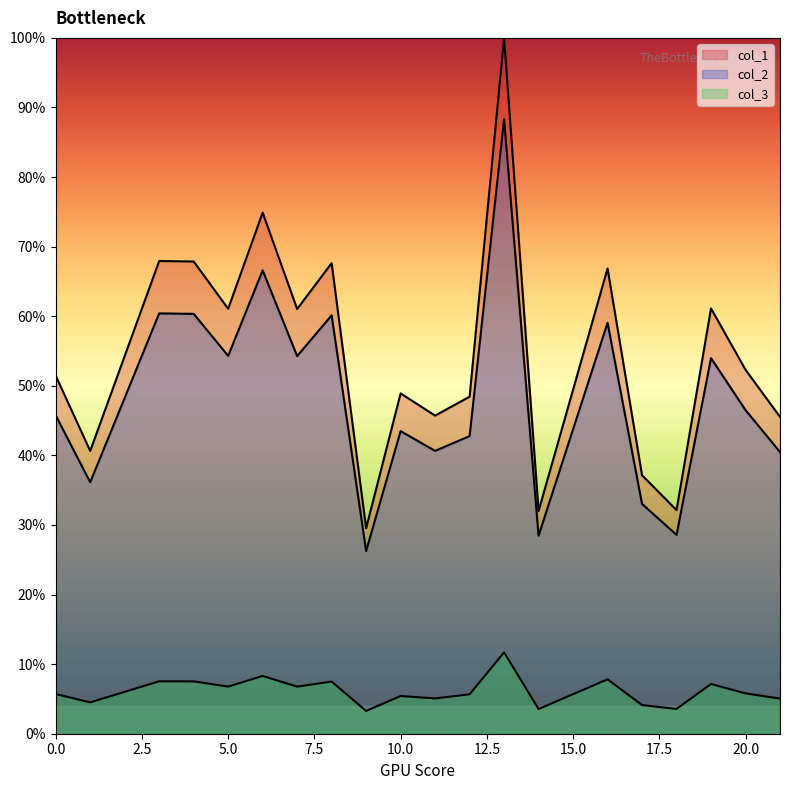

What is the difference between the highest and lowest values at 17?

0.3